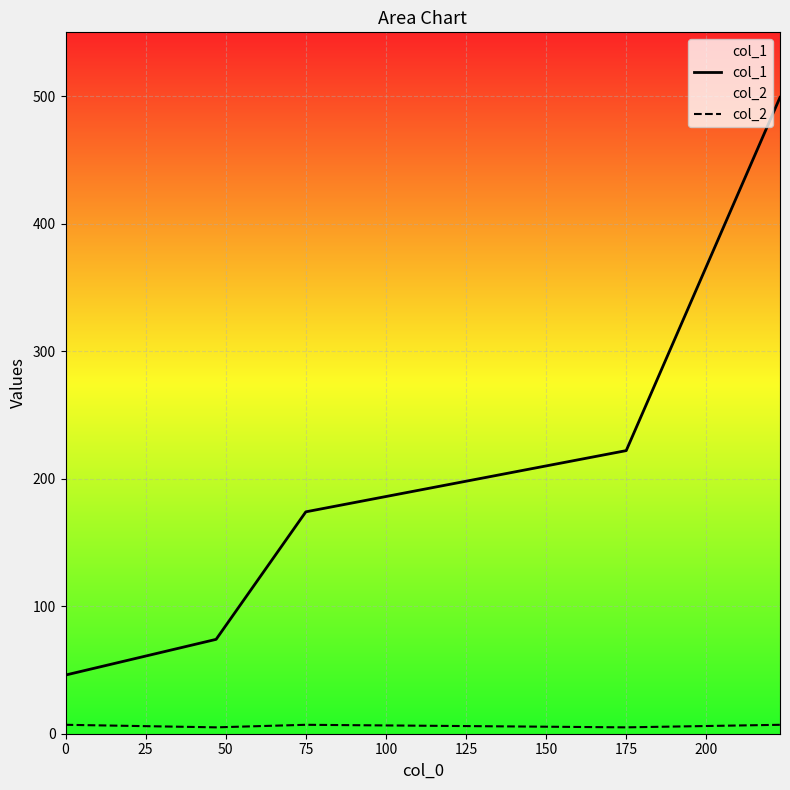

Which series has the largest total across all categories?

col_1